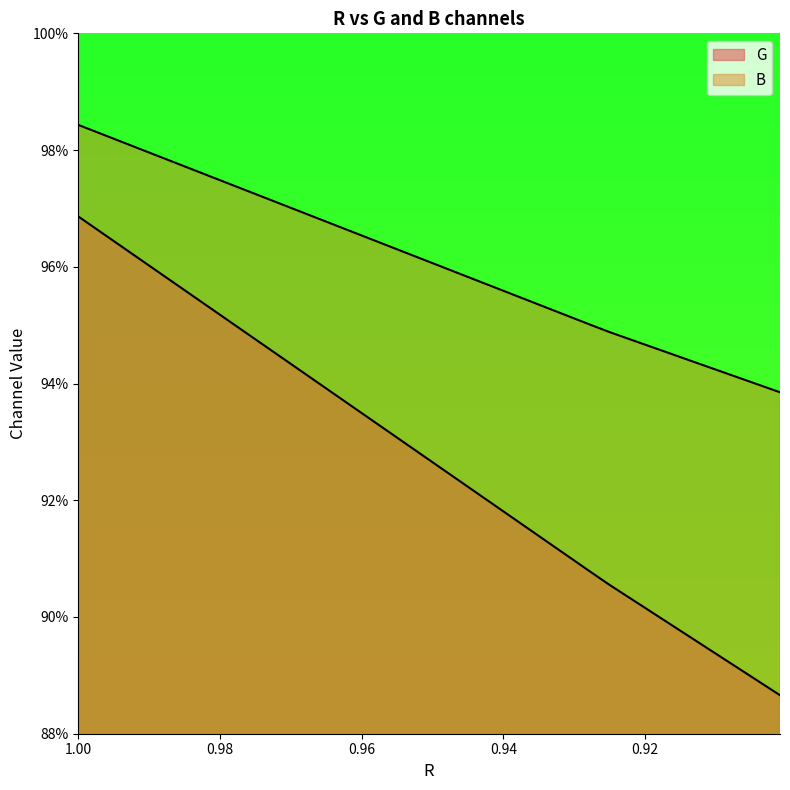

True or false: G and B cross at least once.

False